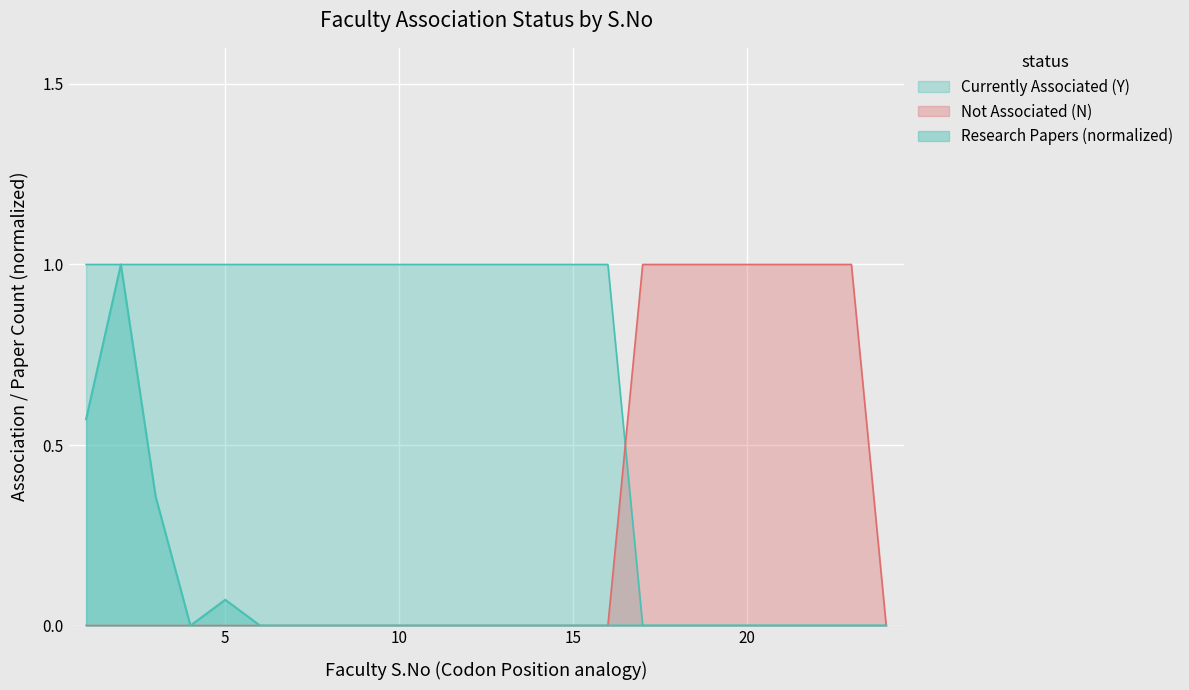

What is the value of the Currently Associated (Y) point at the 9th from the left?

1